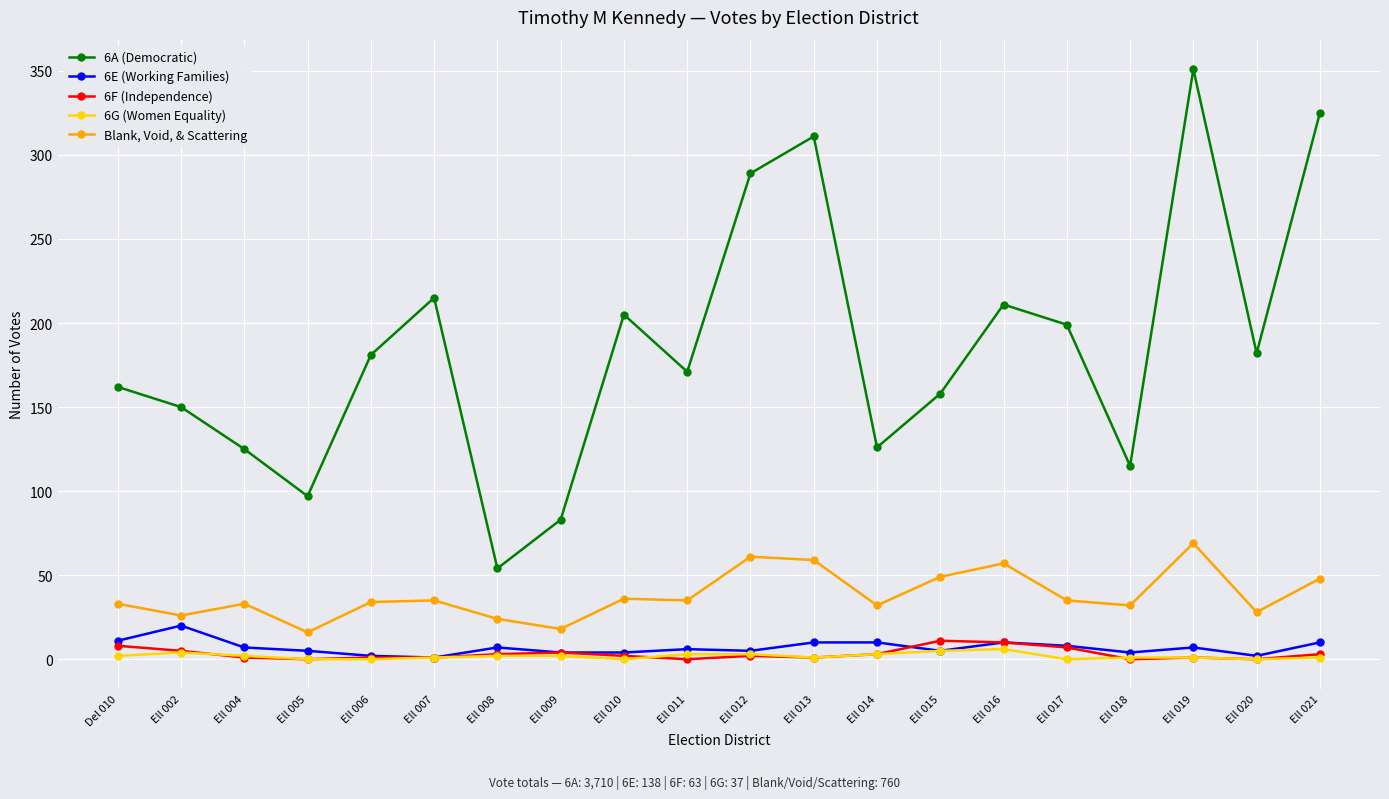

True or false: 6G (Women Equality) has more than 0 points higher than both neighbors.

True